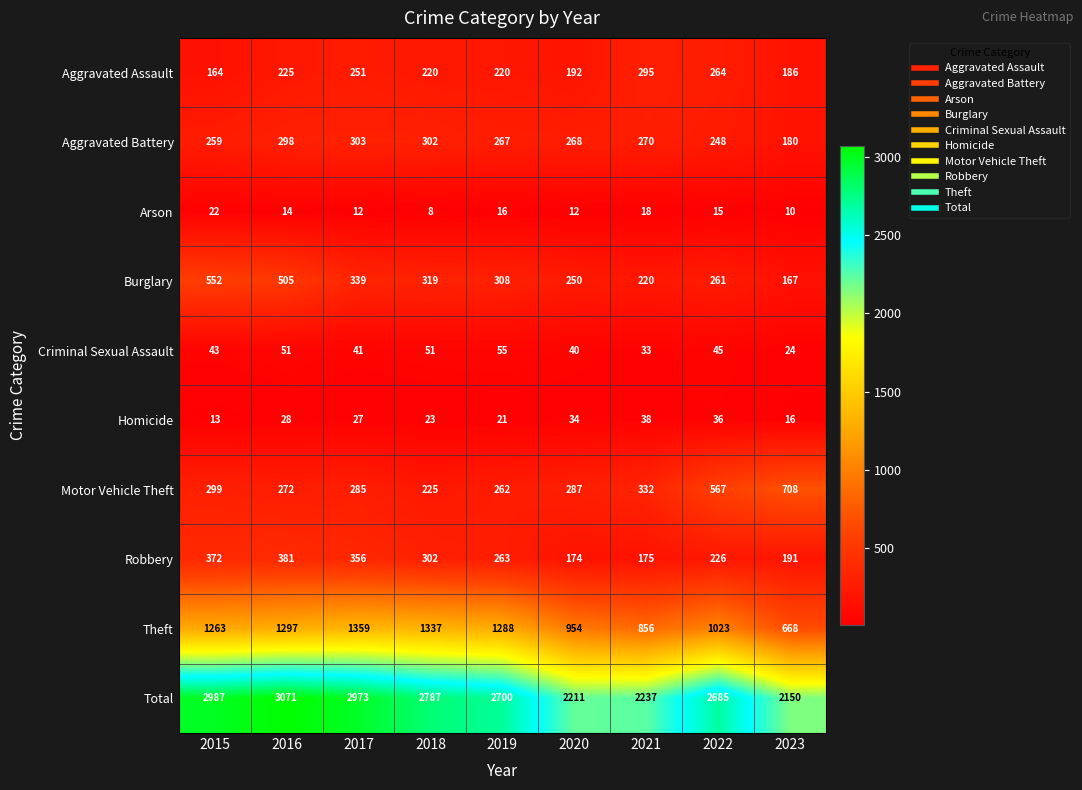

Count the number of data series in this chart.

10